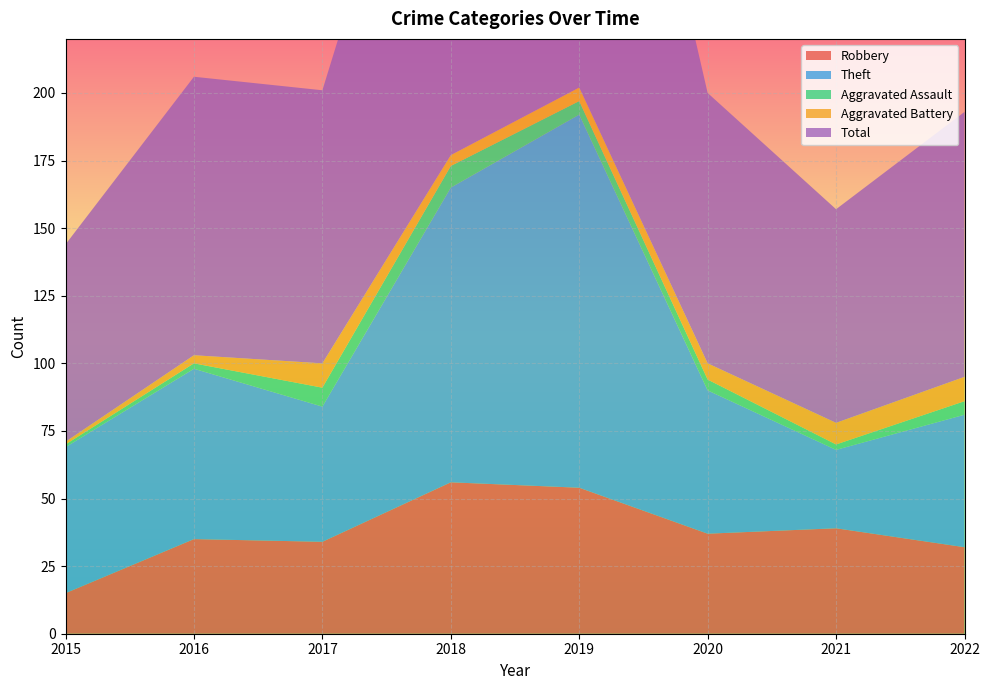

Reading left to right, extract all data points from this chart.

Robbery: 15	35	34	56	54	37	39	32
Theft: 54	63	50	109	138	53	29	49
Aggravated Assault: 1	2	7	8	5	4	2	5
Aggravated Battery: 1	3	9	4	5	6	8	9
Total: 73	103	101	178	204	100	79	98